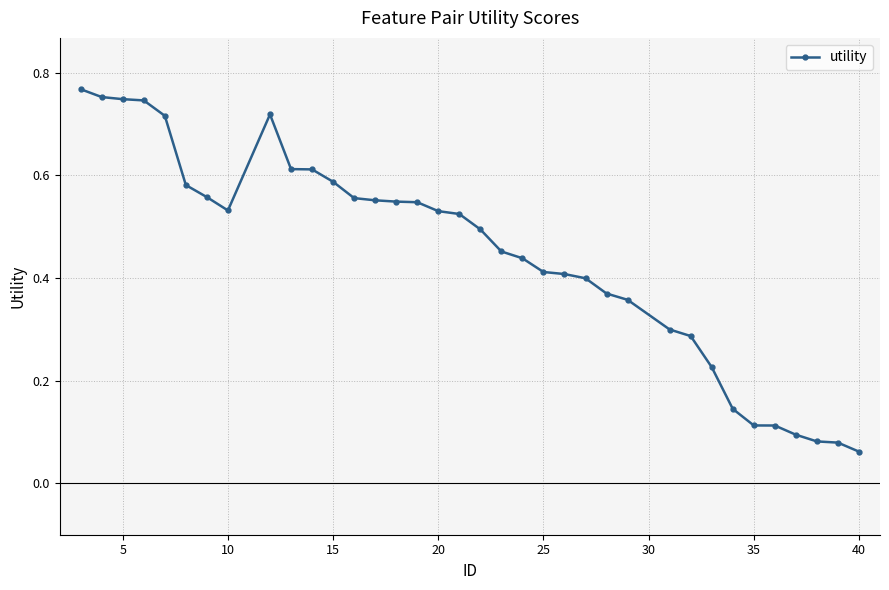

Does the chart have visible grid lines?

Yes